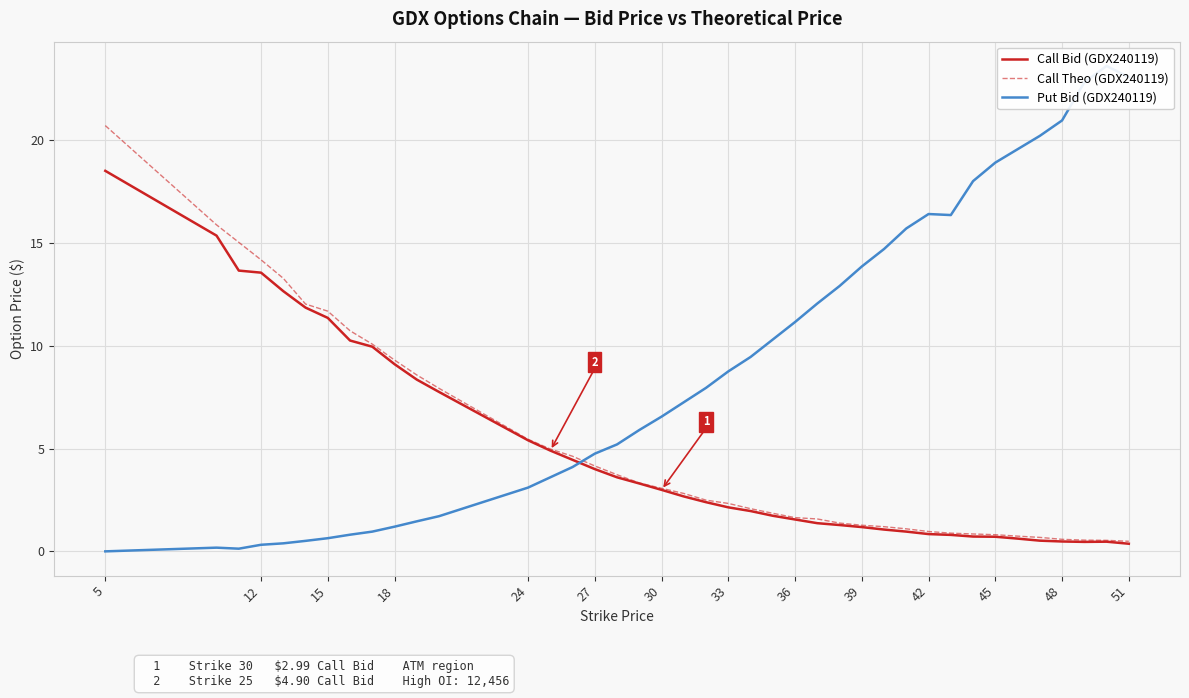

True or false: Call Theo (GDX240119) and Call Bid (GDX240119) intersect in this chart.

False